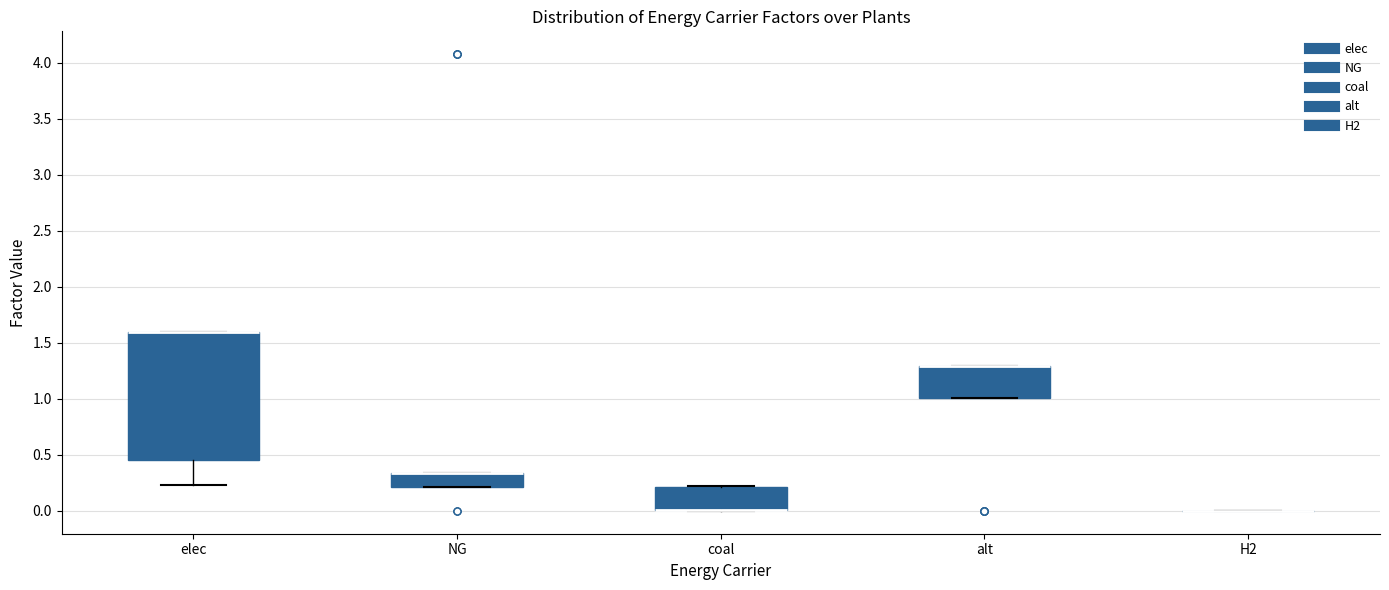

Reading left to right, transcribe this box plot: for each box, give where its median line is, the range the box spans, and where its two whiskers end, as read against the y-axis. The values are not printed on the chart, so give them approximately, as read against the axis.

elec: median 1.60 (drawn on the box's upper edge), box 0.45 to 1.60, whiskers 0.25 to 1.60
NG: median 0.35 (drawn on the box's upper edge), box 0.20 to 0.35, whiskers 0.20 to 0.35
coal: median 0.00 (drawn on the box's lower edge), box 0.00 to 0.20, whiskers 0.00 to 0.20
alt: median 1.30 (drawn on the box's upper edge), box 1.00 to 1.30, whiskers 1.00 to 1.30
H2: box collapsed to a line at 0.00, whiskers 0.00 to 0.00